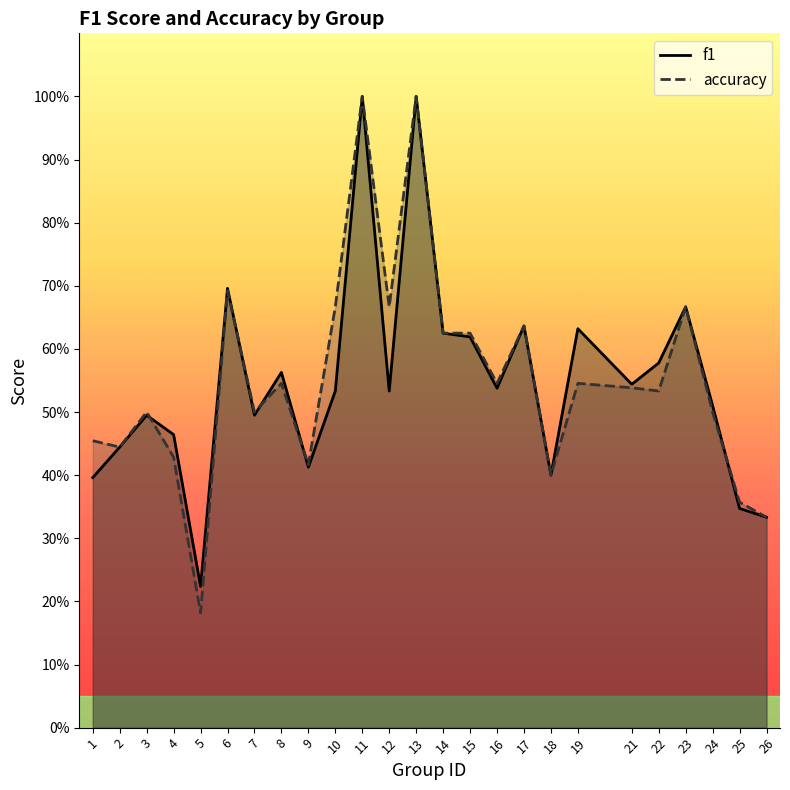

What is the smallest value displayed?

0.2